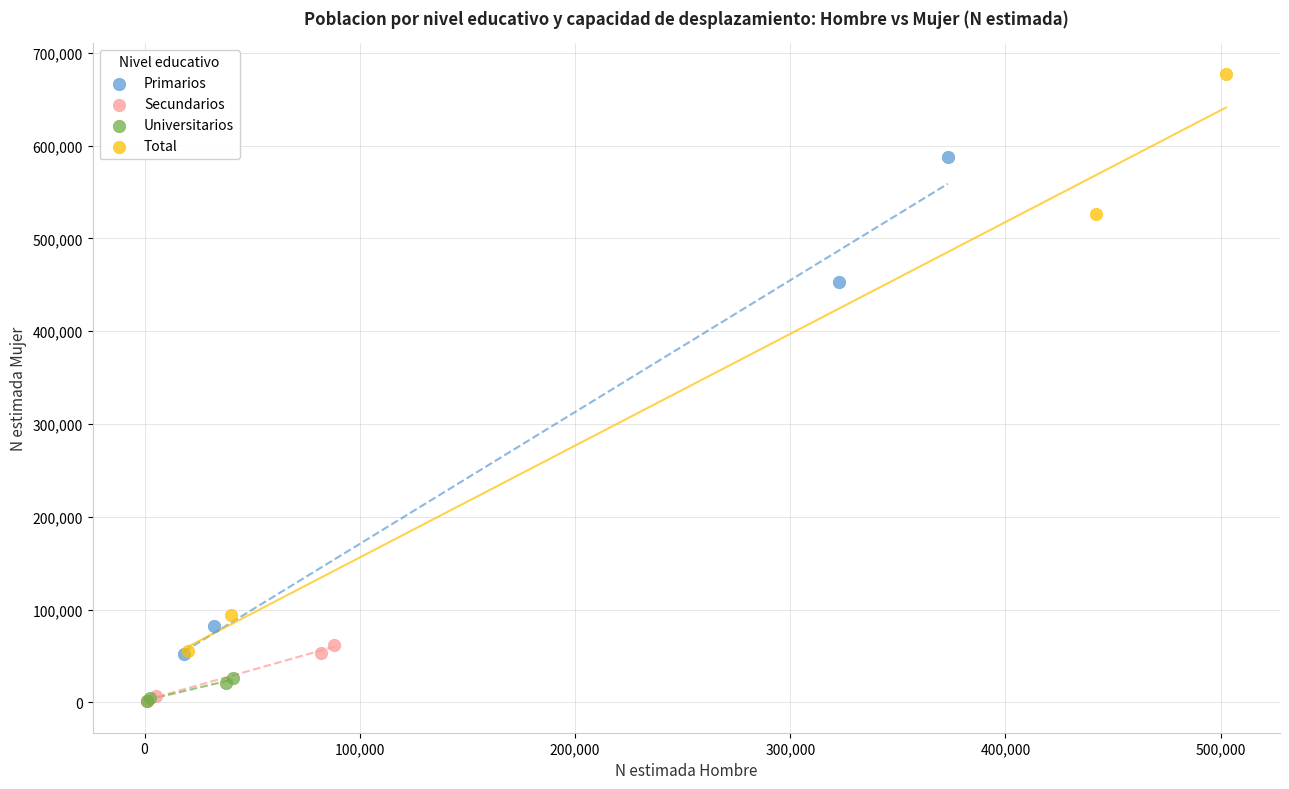

Which series has the widest spread of Y values?

Total